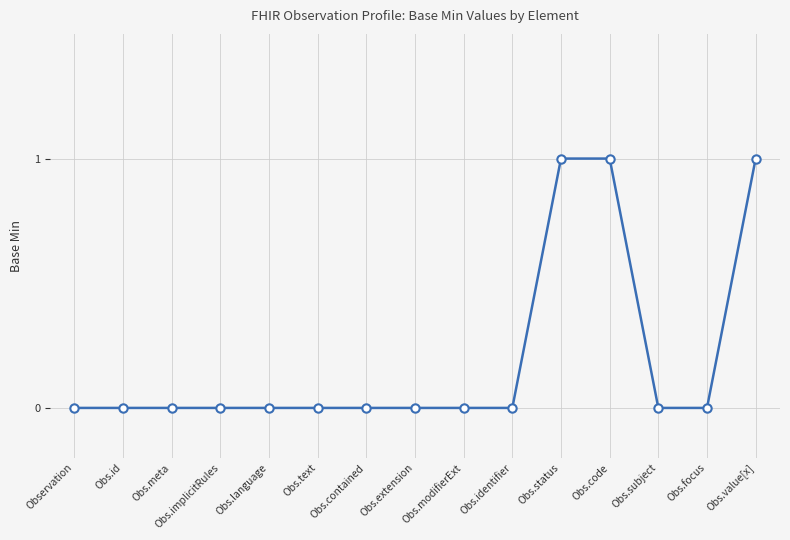

What position from the left is Obs.identifier?

10